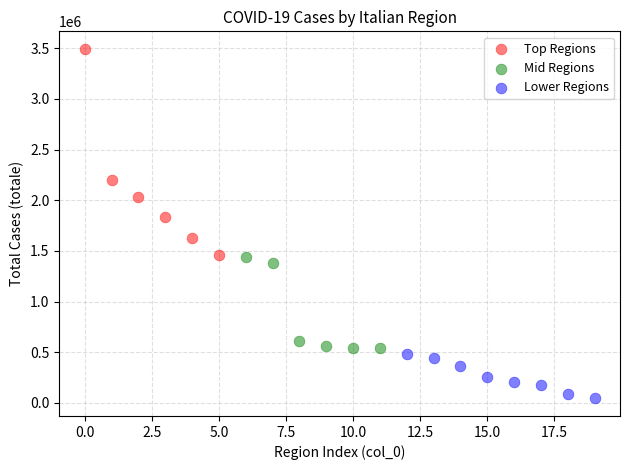

Which series has the widest spread of Y values?

Top Regions